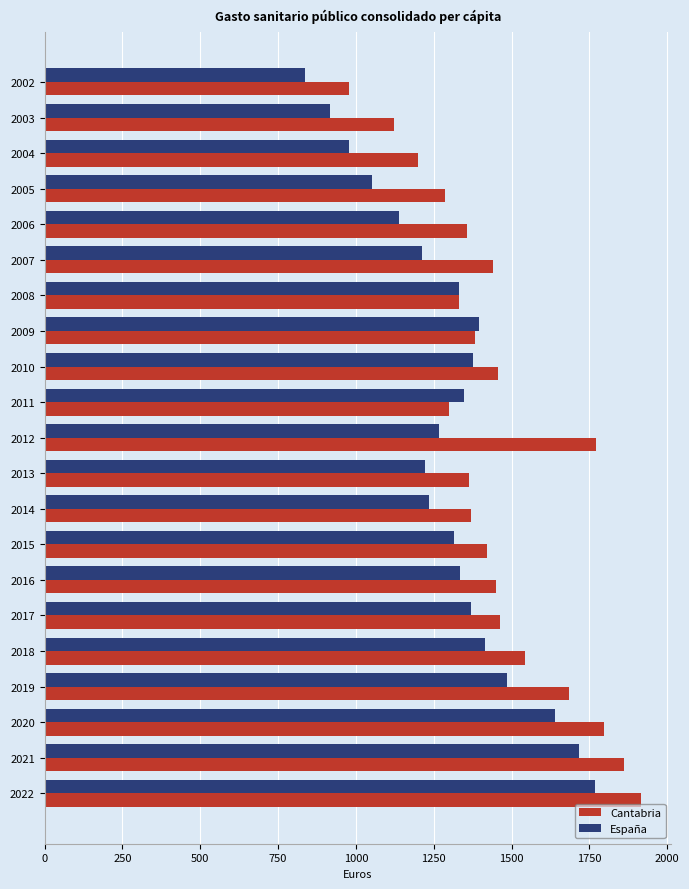

List the series in order of their peak value, lowest first.

España, Cantabria